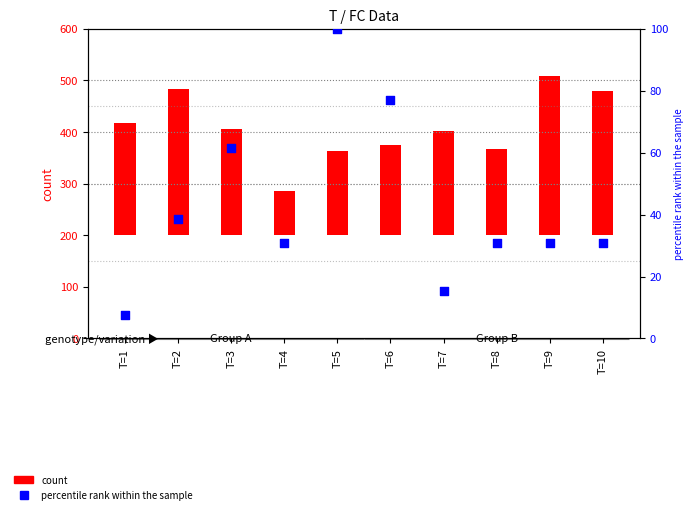

At how many categories does at least one series exceed 109?

9